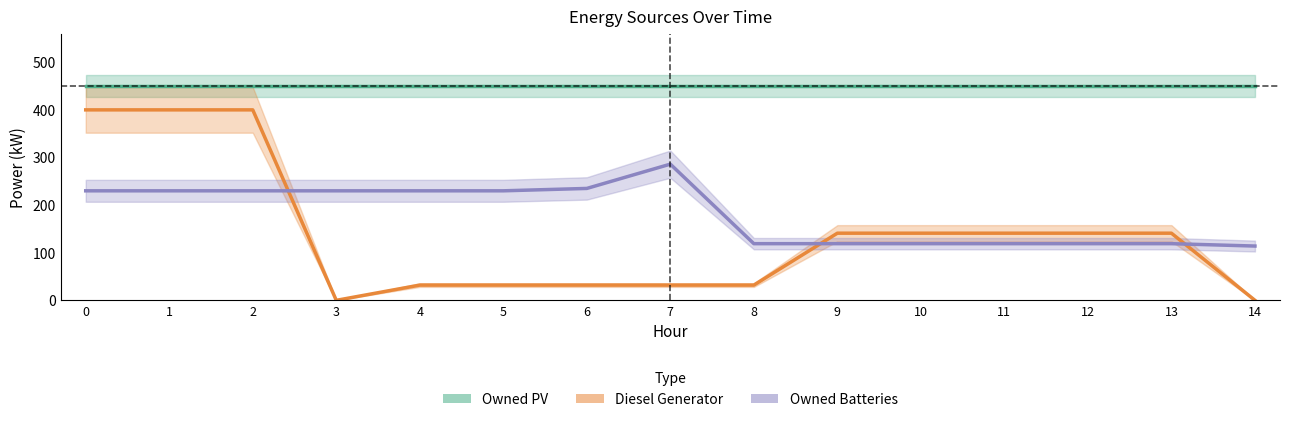

Reading left to right, what are all the values shown in this chart?

Owned PV: 450	450	450	450	450	450	450	450	450	450	450	450	450	450	450
Diesel Generator: 400	400	400	0	32	32	32	32	32	141	141	141	141	141	0
Owned Batteries: 230	230	230	230	230	230	235	286	119	119	119	119	119	119	114